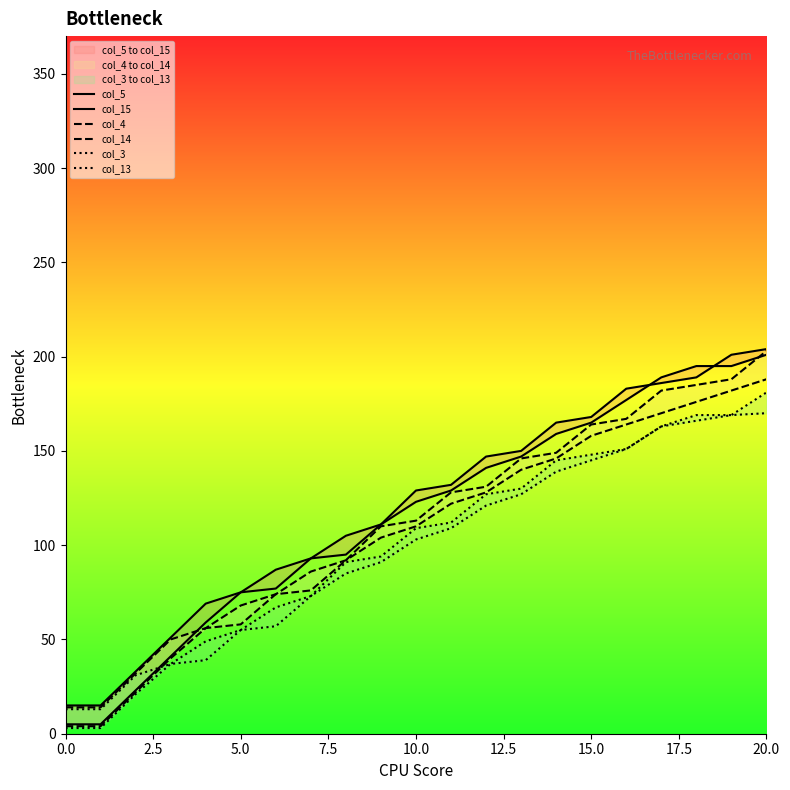

Between 18 and 16, which is larger?

18